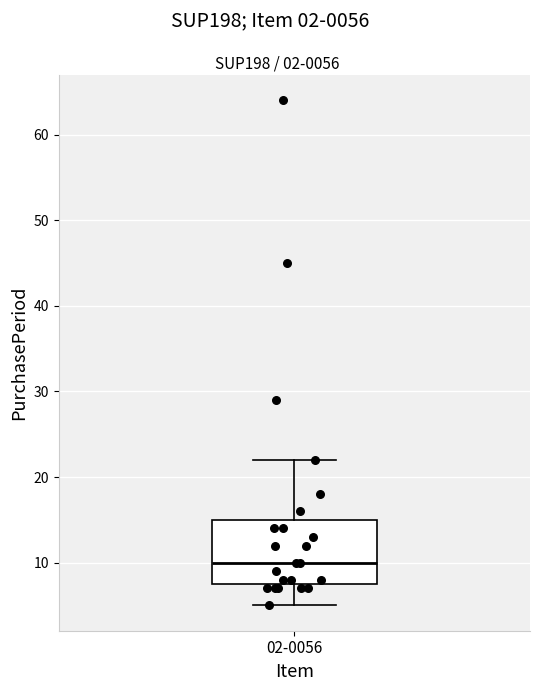

Where does the upper whisker of the box for 02-0056 end on the y-axis? The values are not printed on the chart, so give them approximately, as read against the axis.

22